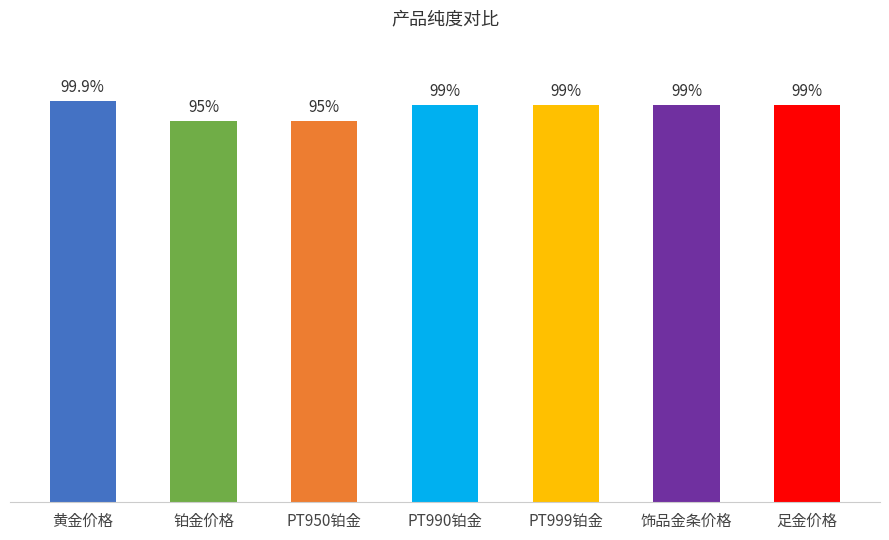

List the labels in order of value, smallest first.

铂金价格, PT950铂金, PT990铂金, PT999铂金, 饰品金条价格, 足金价格, 黄金价格